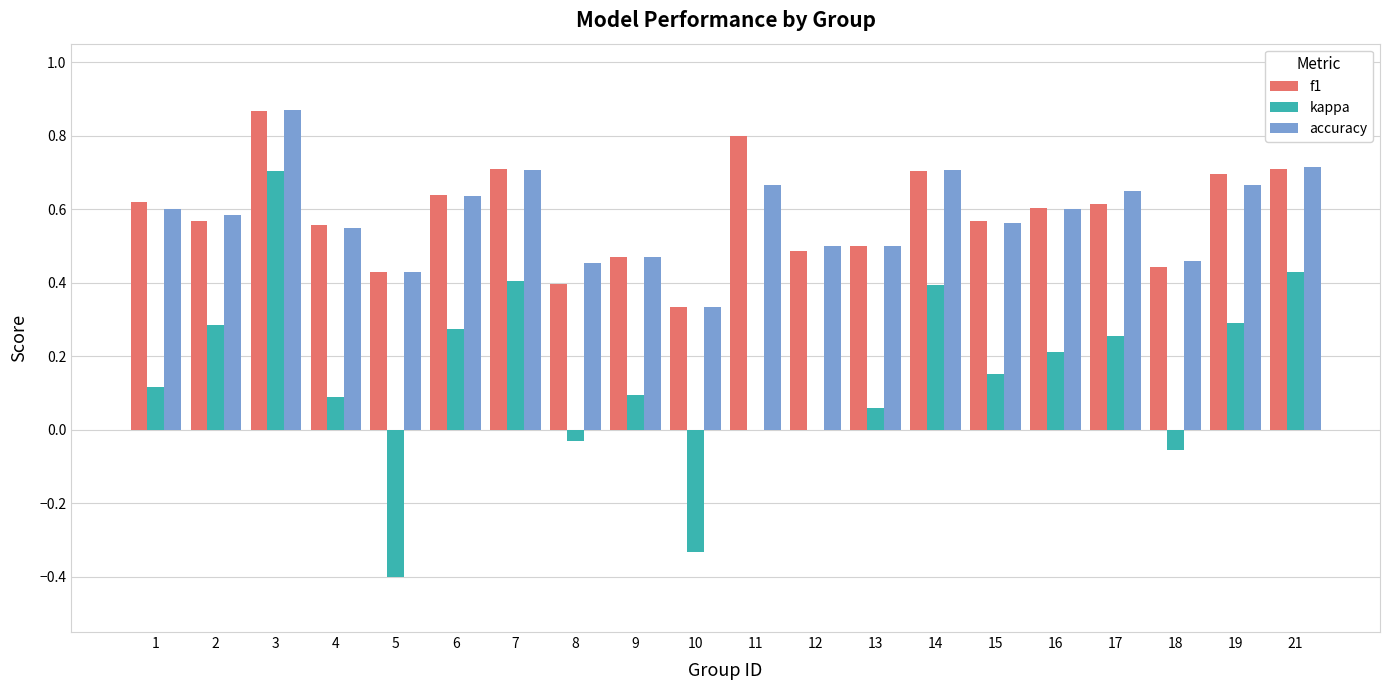

True or false: f1 has a value of 0.6 at 16.

True